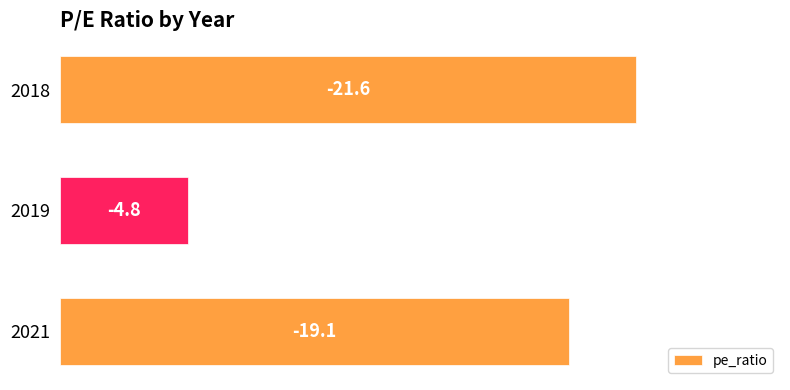

Does the chart contain any negative values?

No